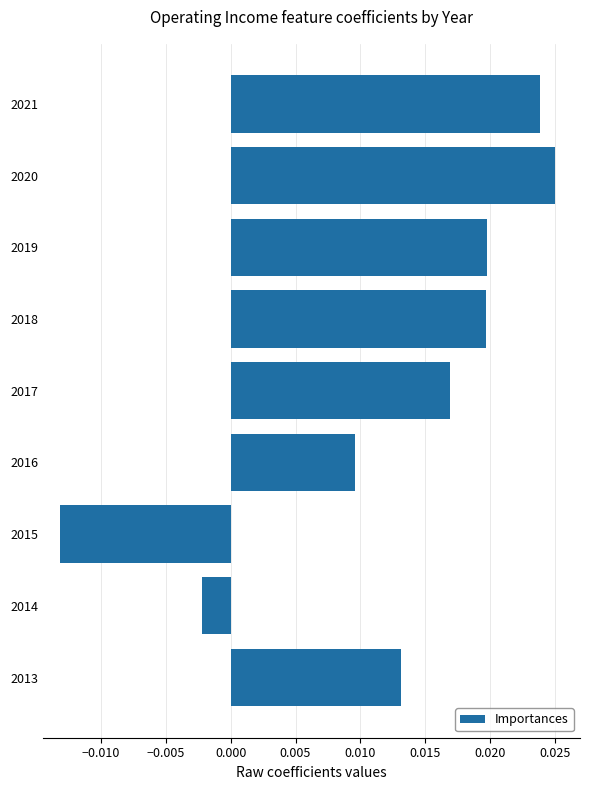

Does the chart contain any negative values?

Yes